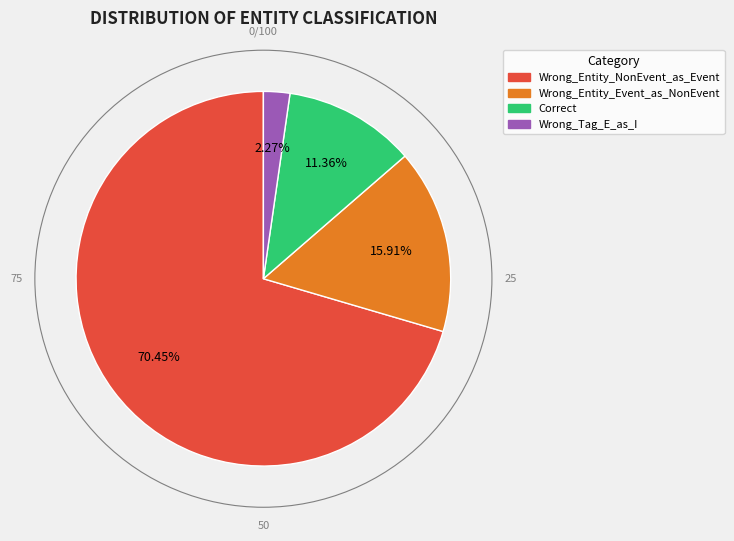

To the nearest percent, what portion does Wrong_Entity_Event_as_NonEvent represent?

16%